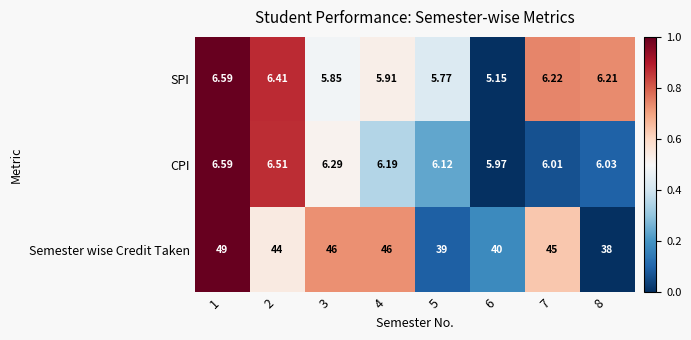

Which series has the largest total across all categories?

Semester wise Credit Taken